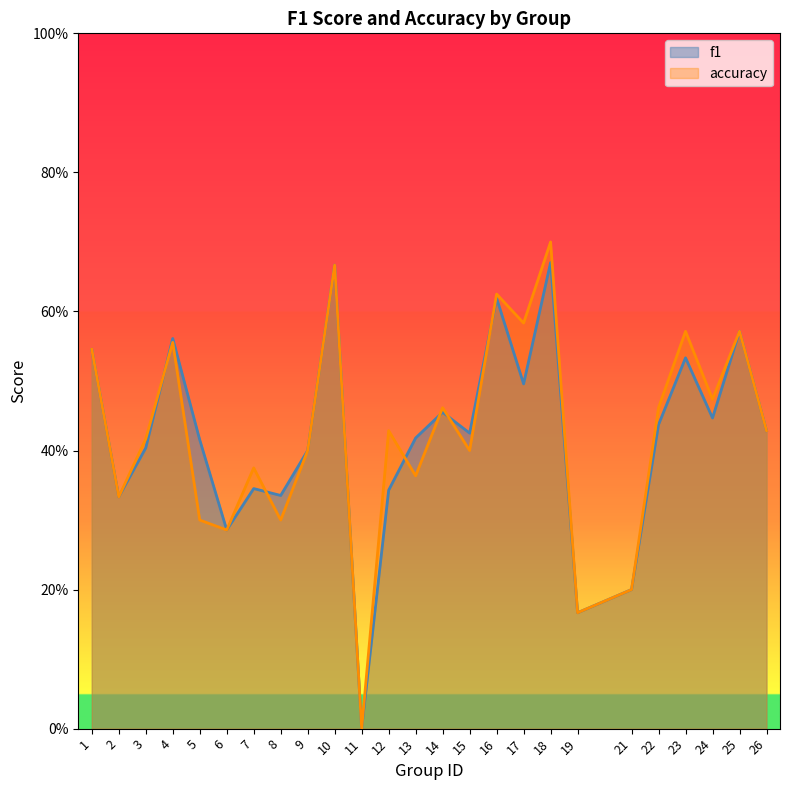

List the series in order of their peak value, lowest first.

f1, accuracy